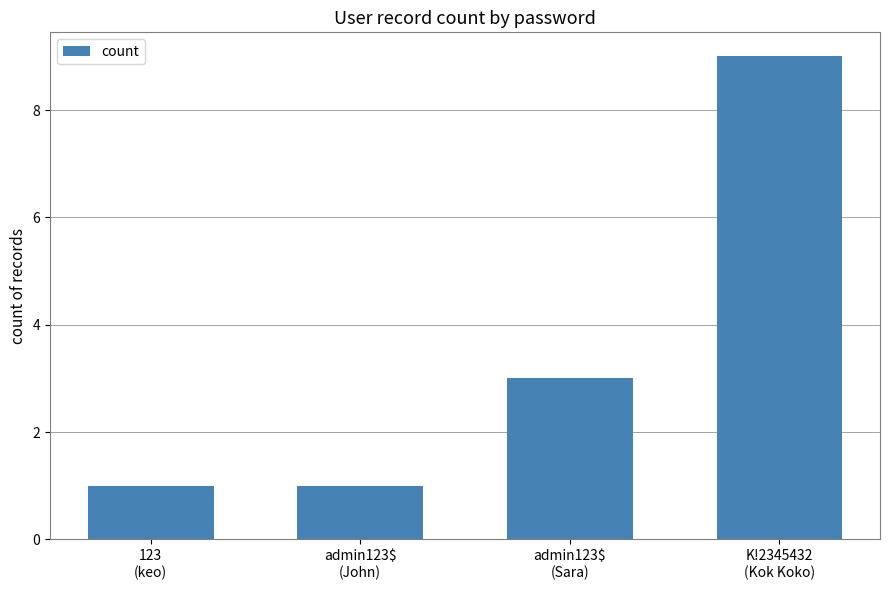

What is the maximum value shown in the chart?

9